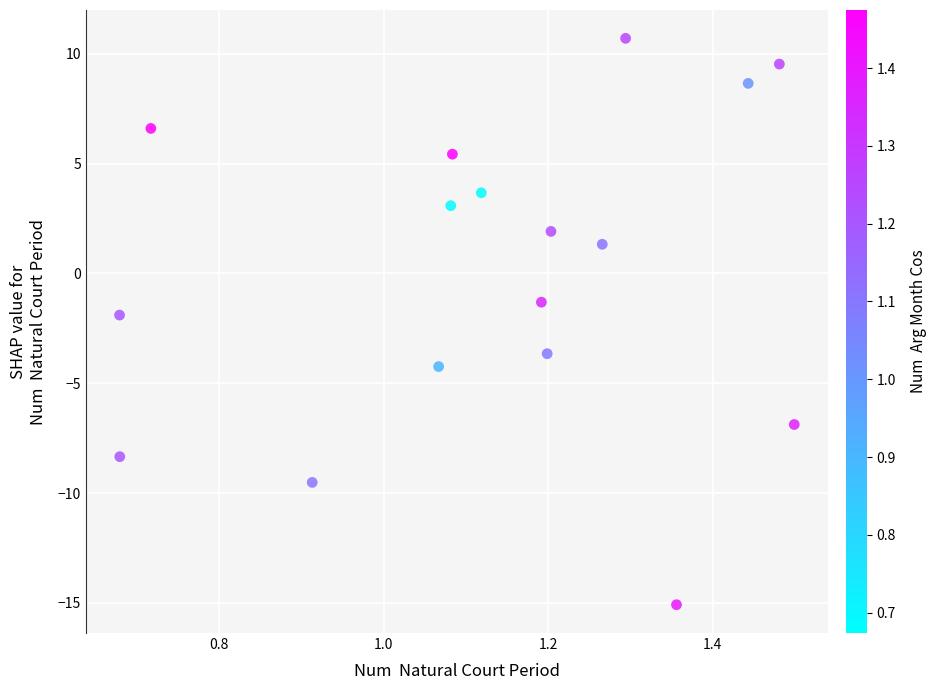

What is the range of X values (max minus min)?

0.8